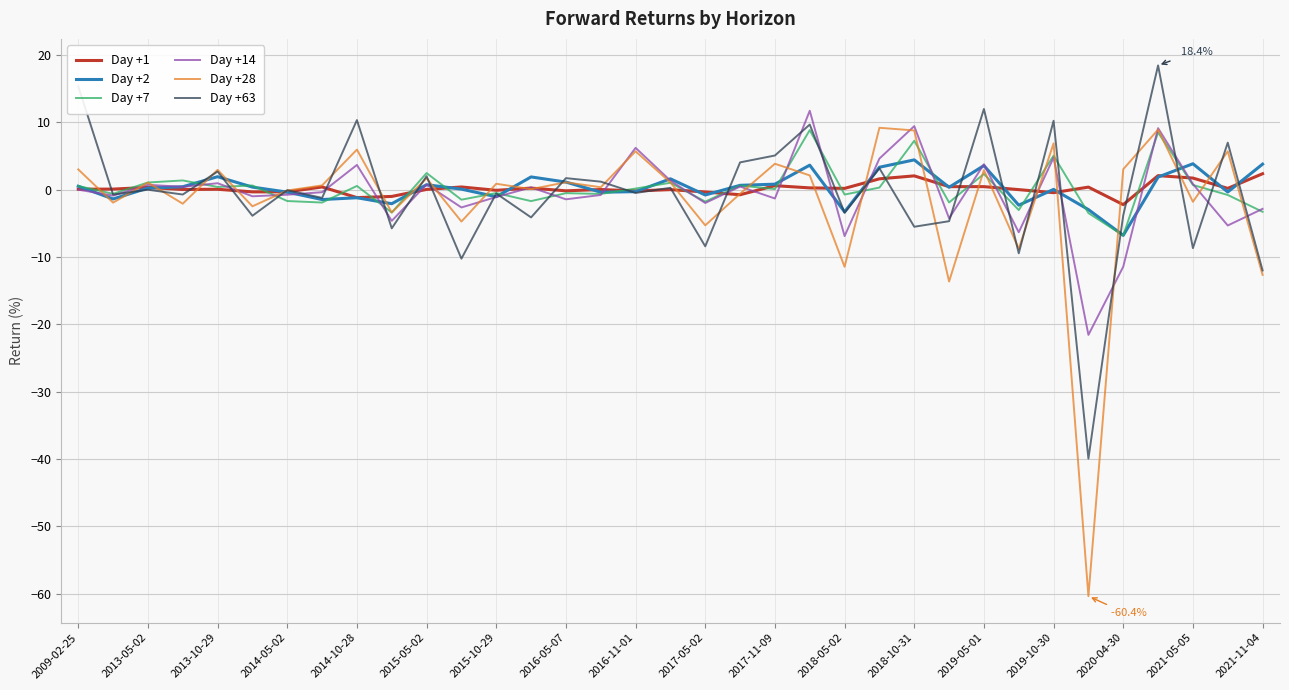

What is the minimum value shown in the chart?

-60.4